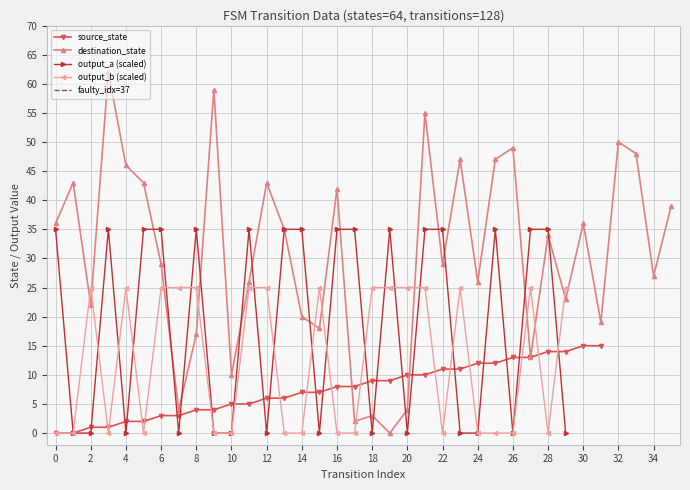

The value of output_b (scaled) at 8 is 25. True or false?

True